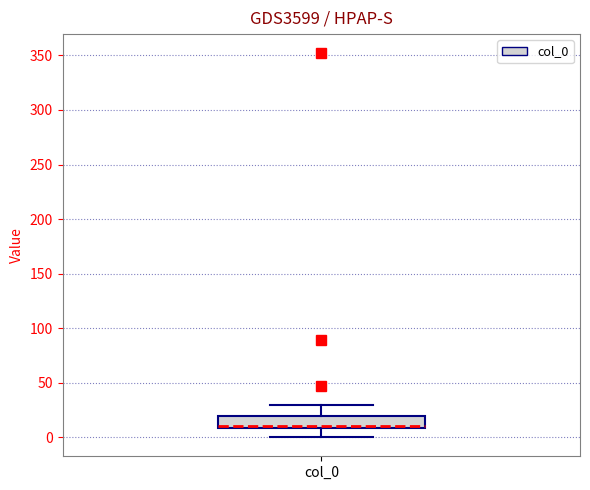

Read this box plot against the y-axis: the position of the median line, the range covered by the box, and the ends of both whiskers. The values are not printed on the chart, so give them approximately, as read against the axis.

median 10 (just above the box's lower edge), box 10 to 20, whiskers 0 to 30